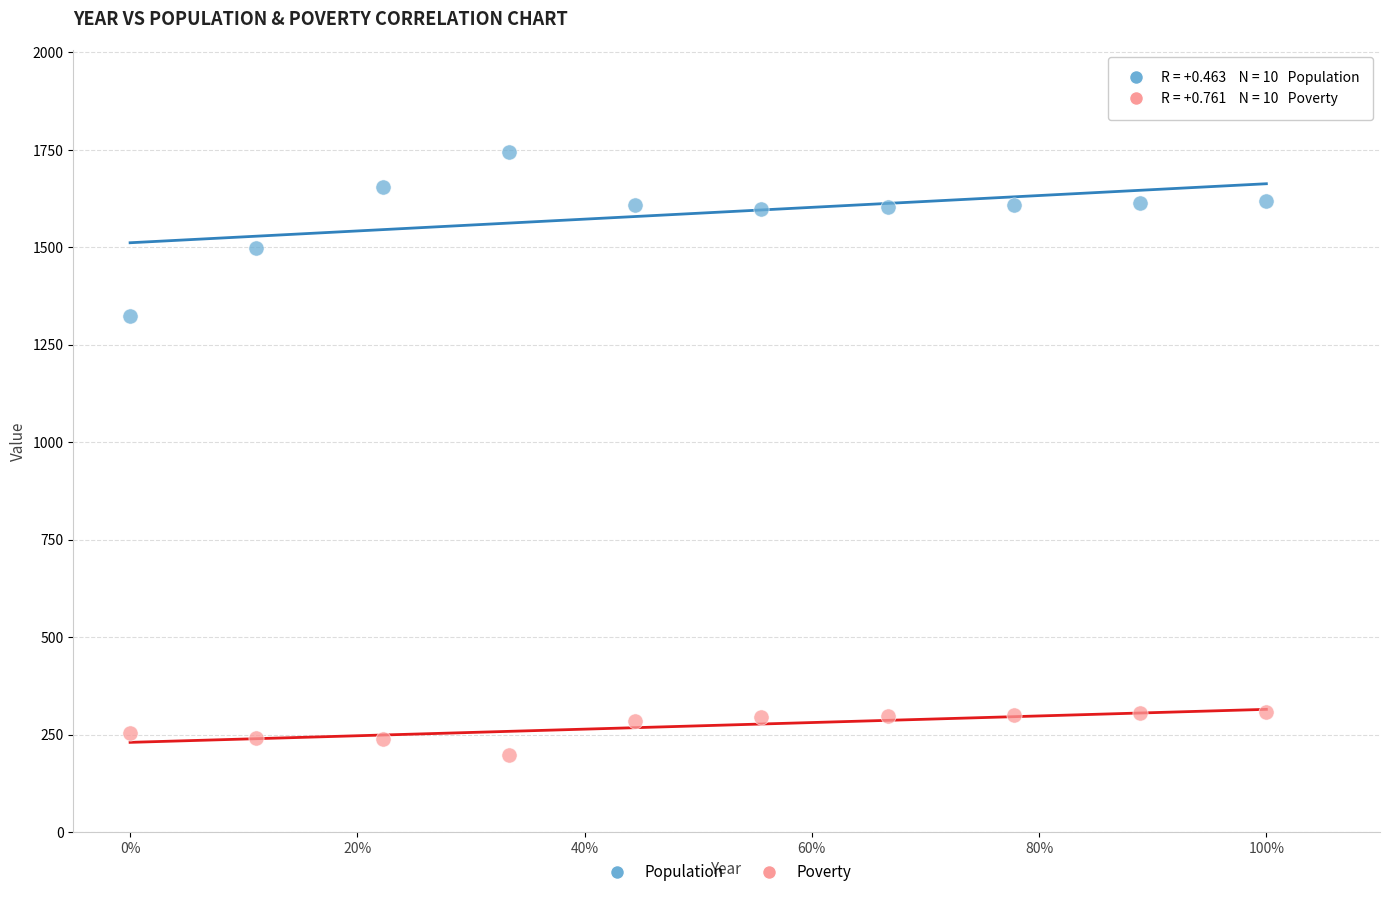

Across all series, what Y value is closest to 971?

1325